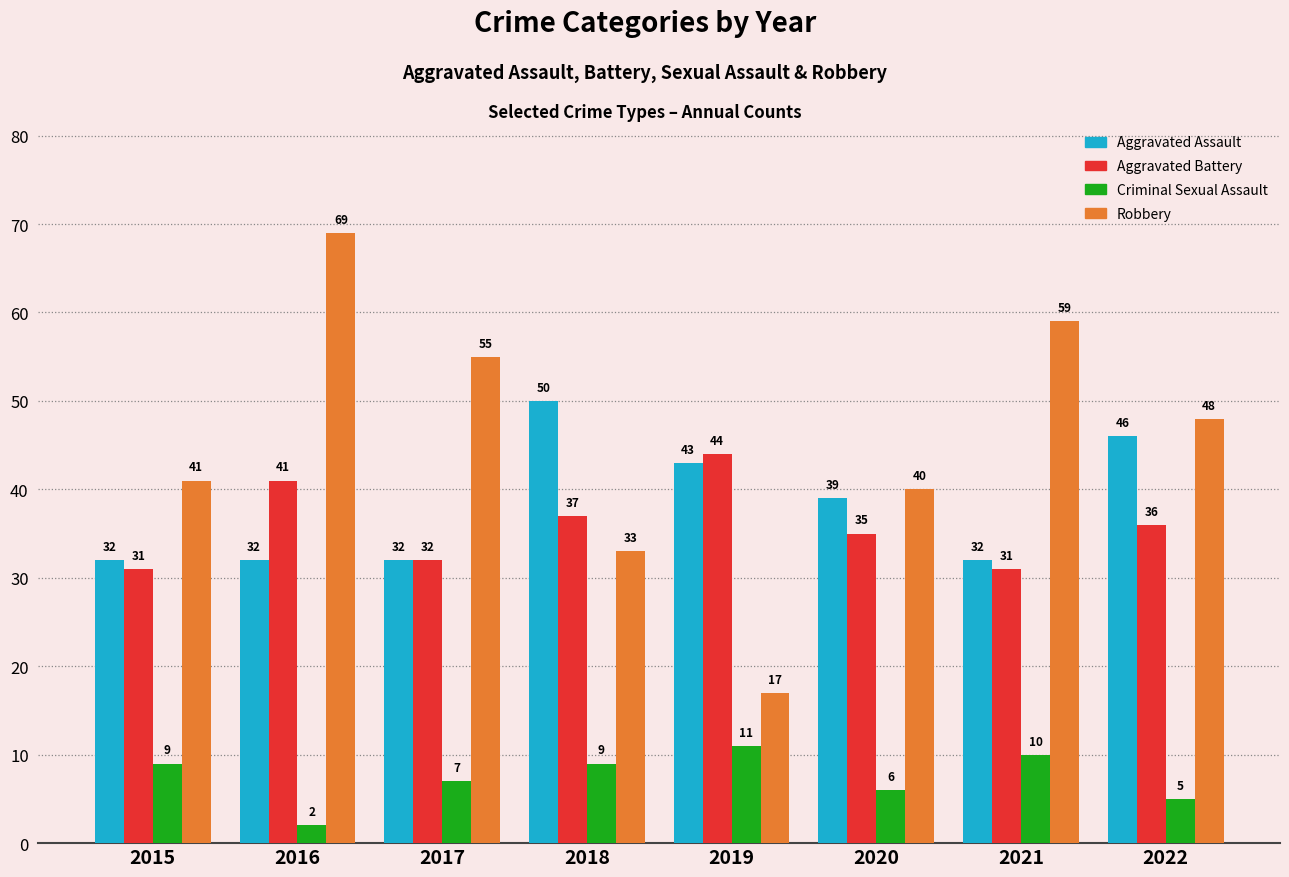

The Criminal Sexual Assault series shows 10 at 2021. True or false?

True